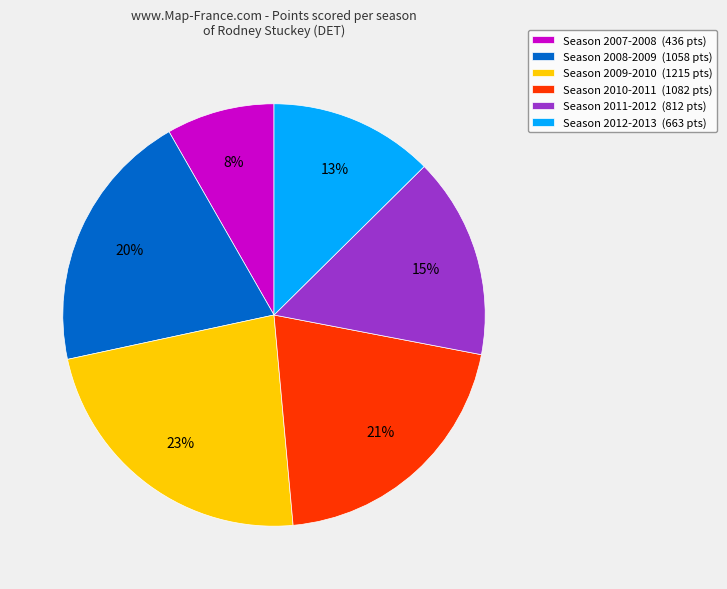

What is the largest slice in the pie chart?

Season 2009-2010 (1215 pts)